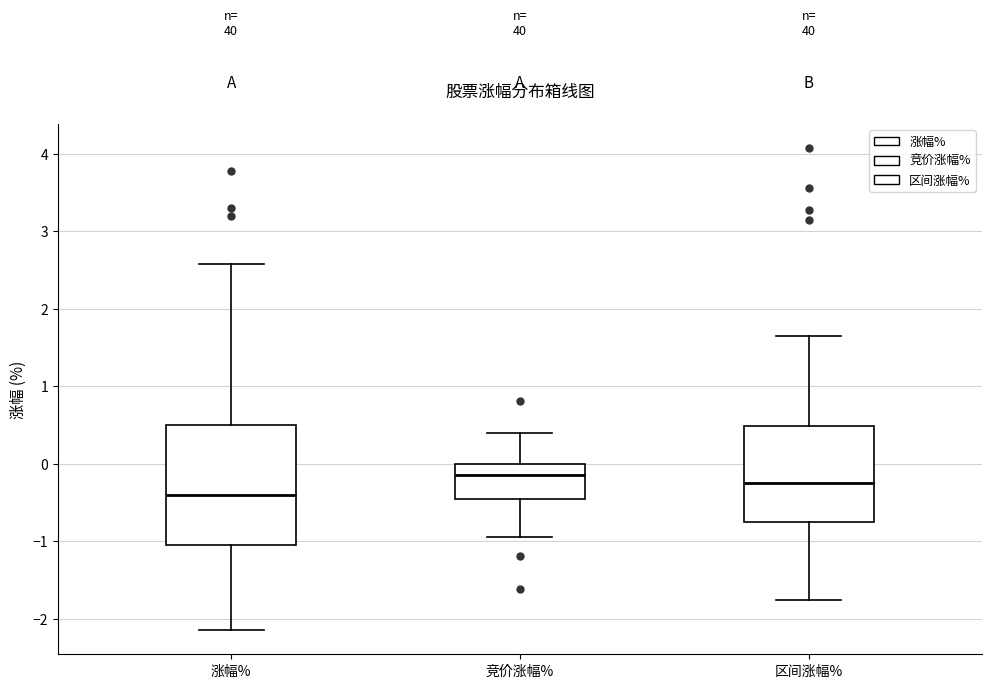

Which box's median line is the lowest?

涨幅%